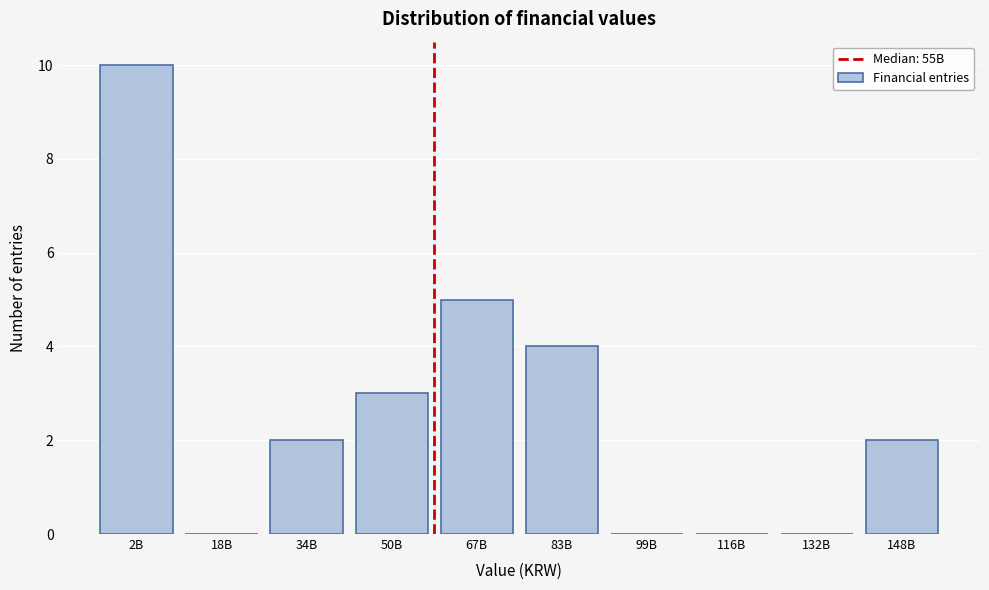

Reading left to right, what are all the values shown in this chart?

2B=10	18B=0	34B=2	50B=3	67B=5	83B=4	99B=0	116B=0	132B=0	148B=2